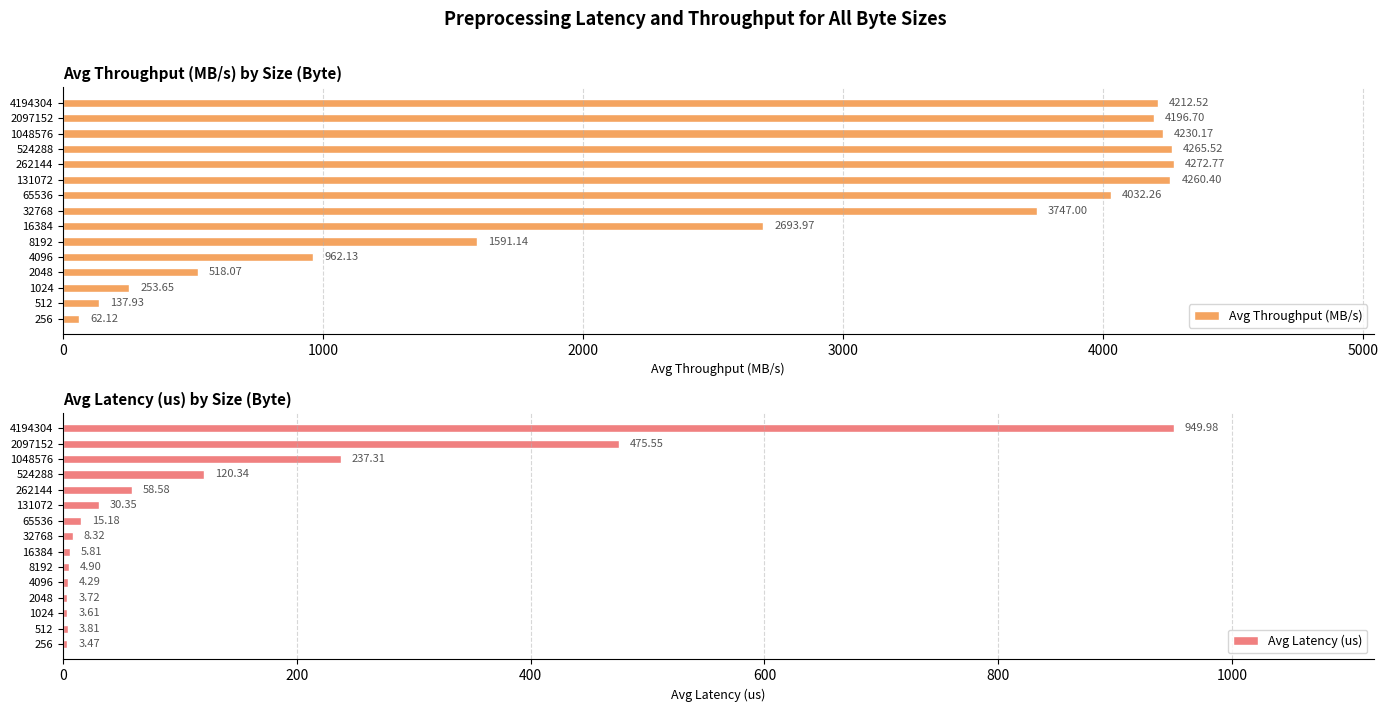

Reading left to right, list all the values displayed in this chart.

Avg Throughput (MB/s): 62.1	137.9	253.7	518.1	962.1	1591.1	2694.0	3747.0	4032.3	4260.4	4272.8	4265.5	4230.2	4196.7	4212.5
Avg Latency (us): 3.5	3.8	3.6	3.7	4.3	4.9	5.8	8.3	15.2	30.4	58.6	120.3	237.3	475.6	950.0